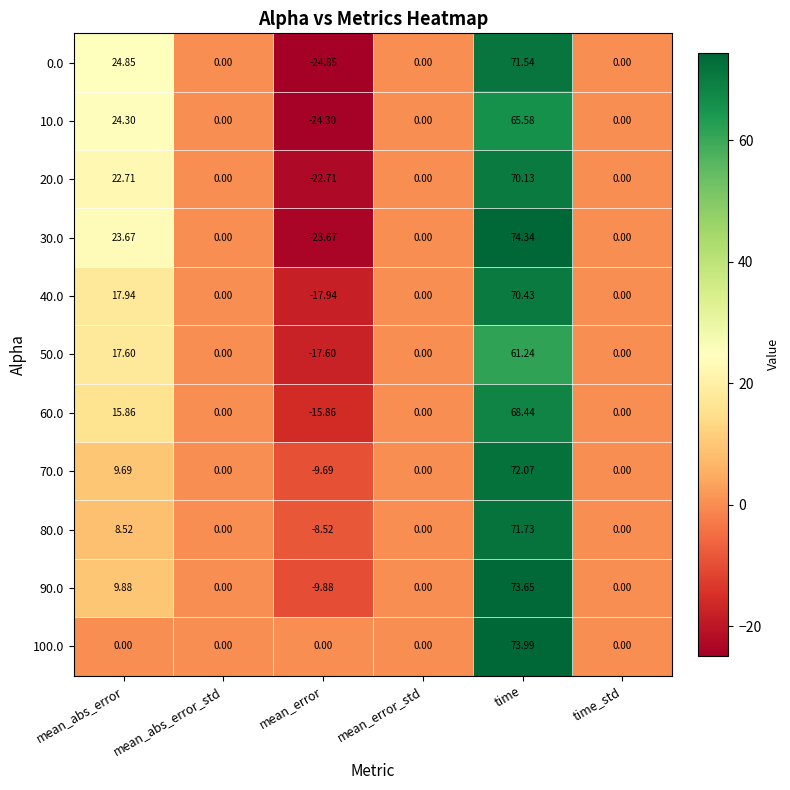

Which series has the largest total across all categories?

30.0